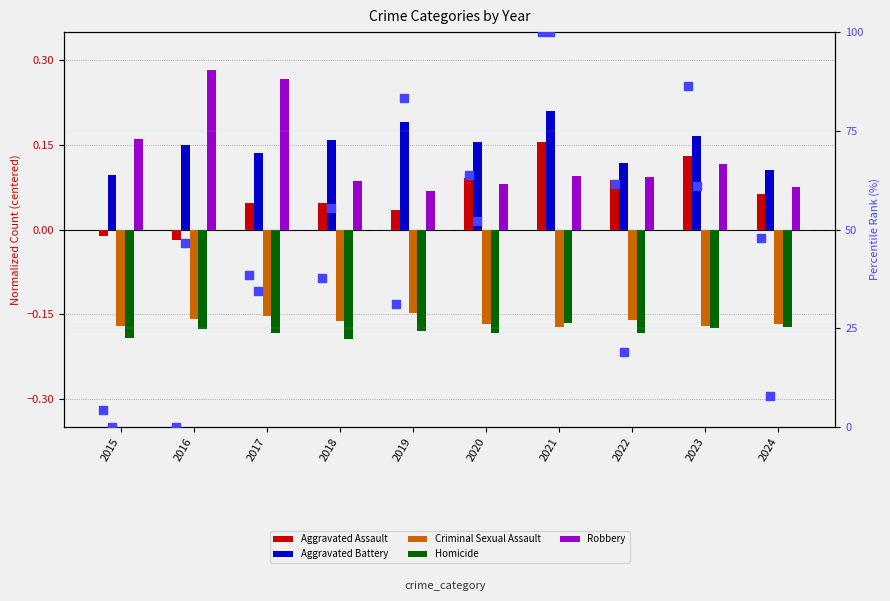

Which series has the largest total across all categories?

Aggravated Assault pct